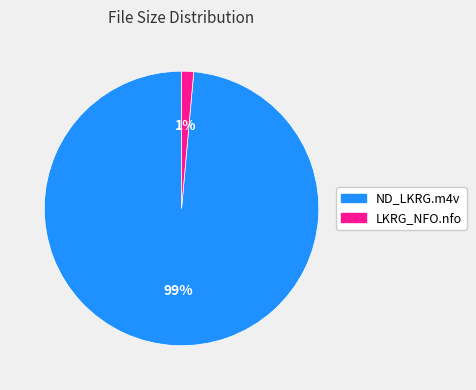

Is it true that LKRG_NFO.nfo is 1% of the pie?

True